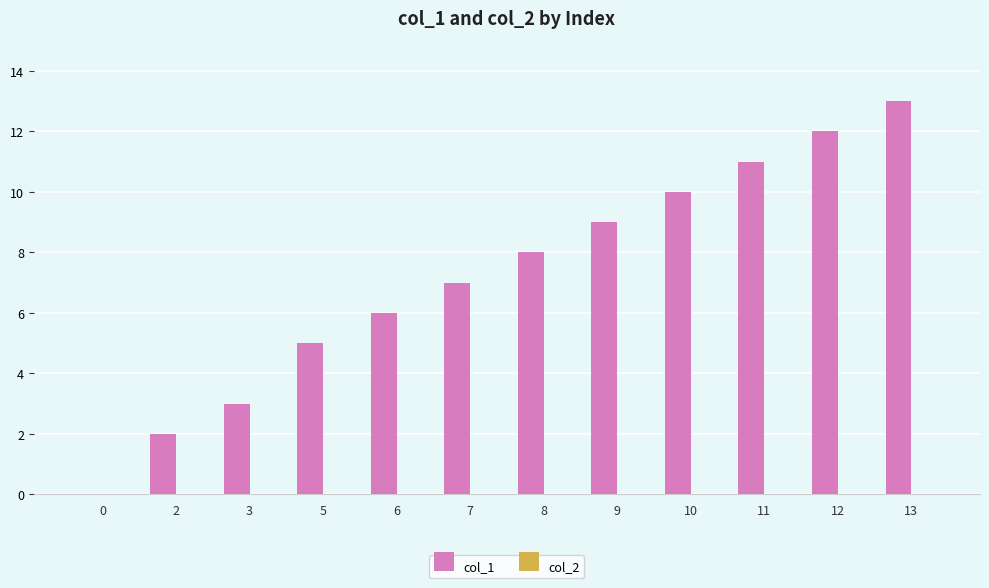

What is the change in value from 5 to 11?

+6